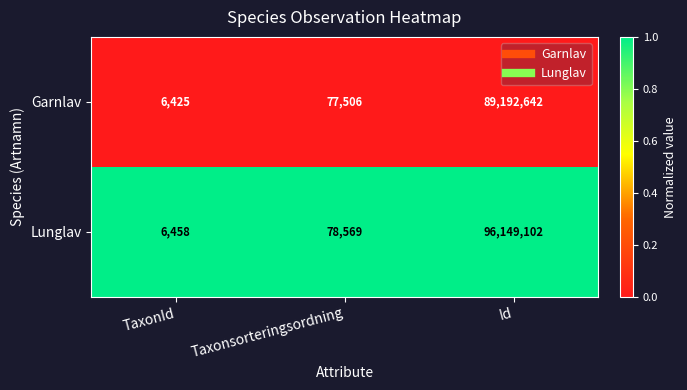

At which category is the sum across all series the highest?

Id